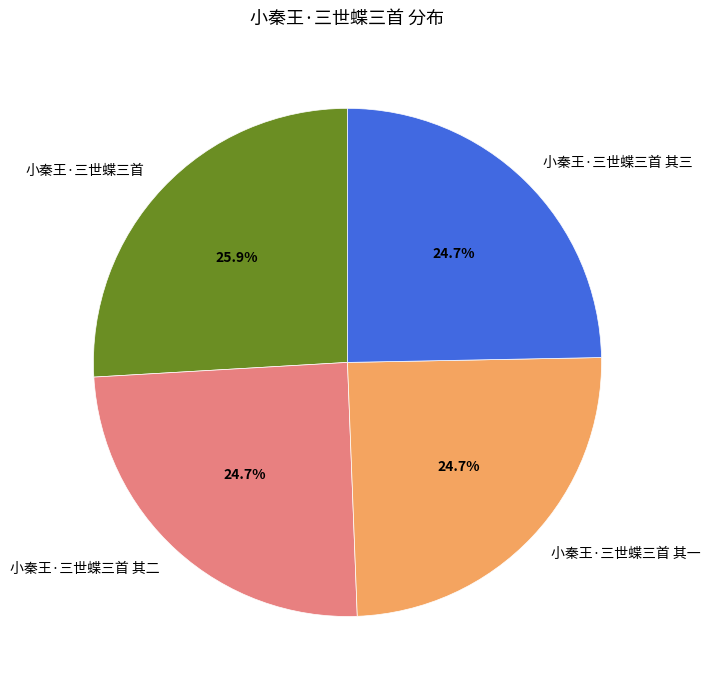

To the nearest percent, what is the average slice percentage?

25%